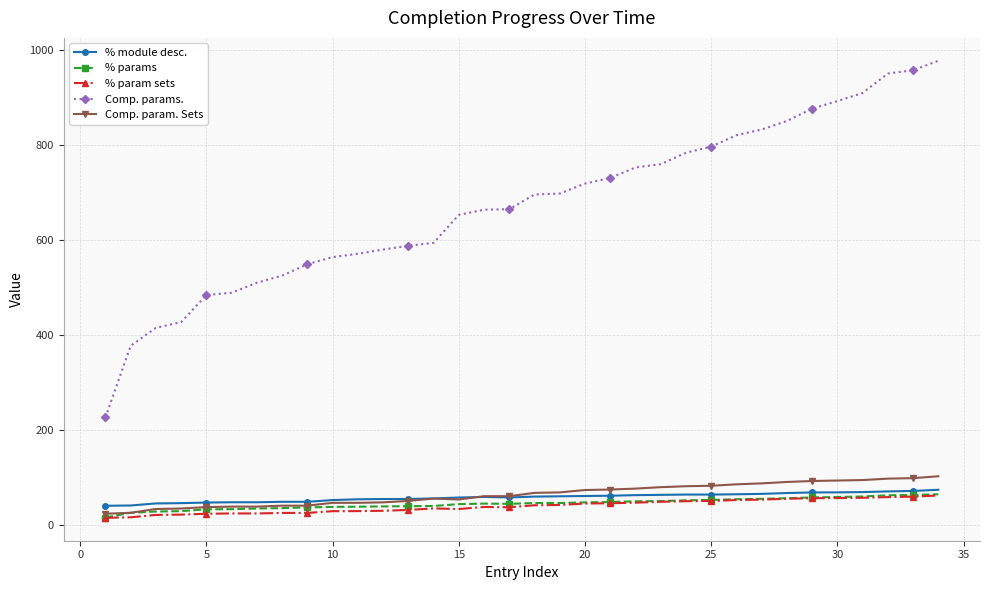

Which series has the widest spread of values?

Comp. params.